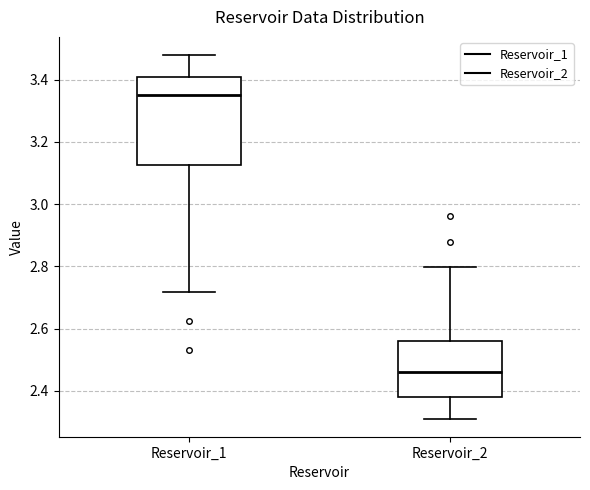

Reading left to right, transcribe this box plot: for each box, give where its median line is, the range the box spans, and where its two whiskers end, as read against the y-axis. The values are not printed on the chart, so give them approximately, as read against the axis.

Reservoir_1: median 3.34, box 3.12 to 3.40, whiskers 2.72 to 3.48
Reservoir_2: median 2.46, box 2.38 to 2.56, whiskers 2.32 to 2.80